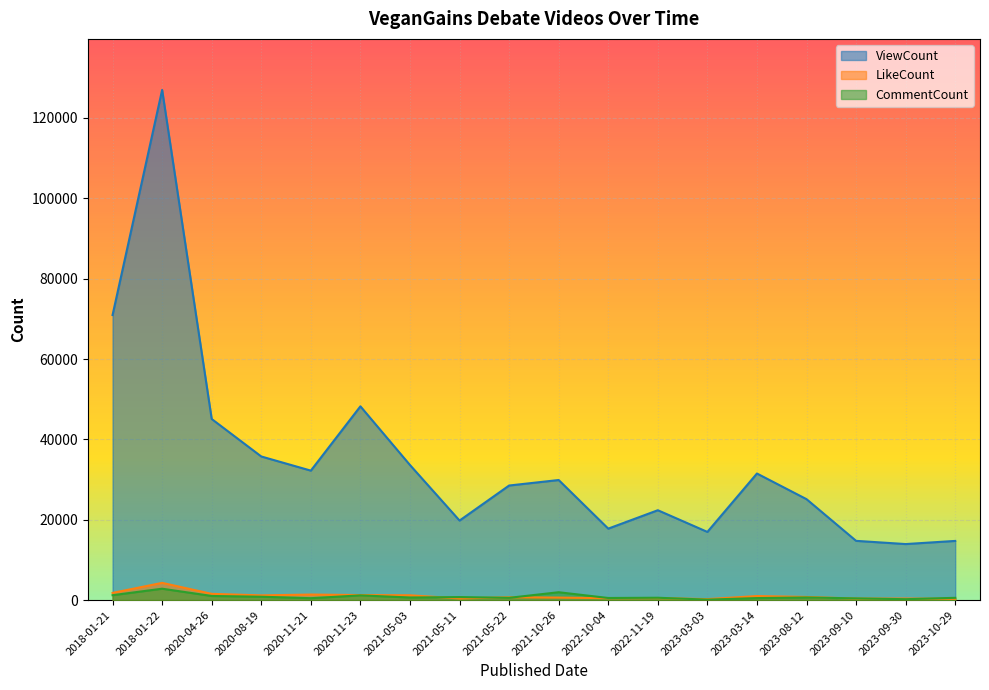

What is the sum of the ViewCount values at 2020-04-26 and 2020-11-21?

77290